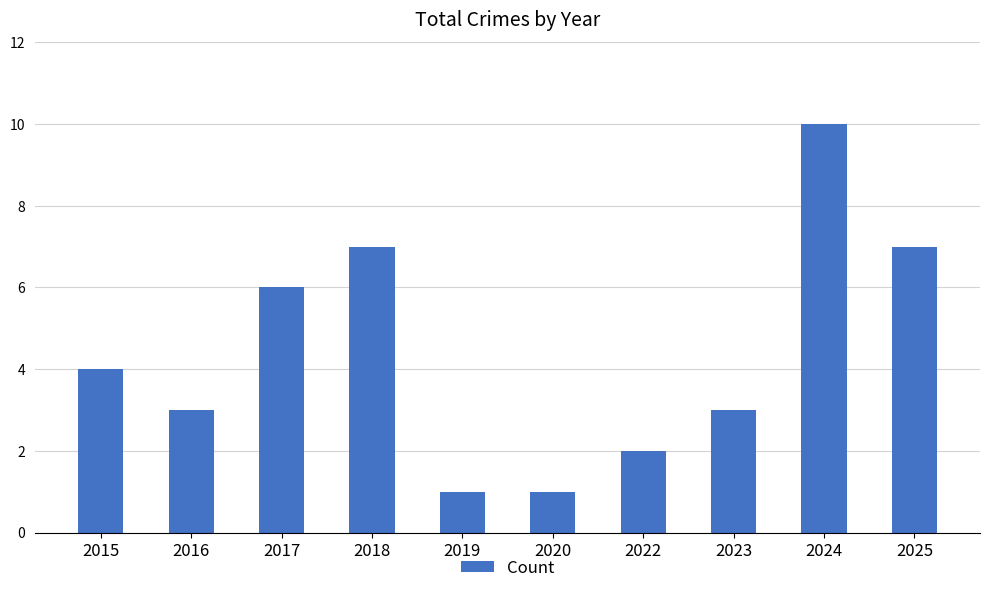

Are the bars grouped side by side (vs. stacked)?

No